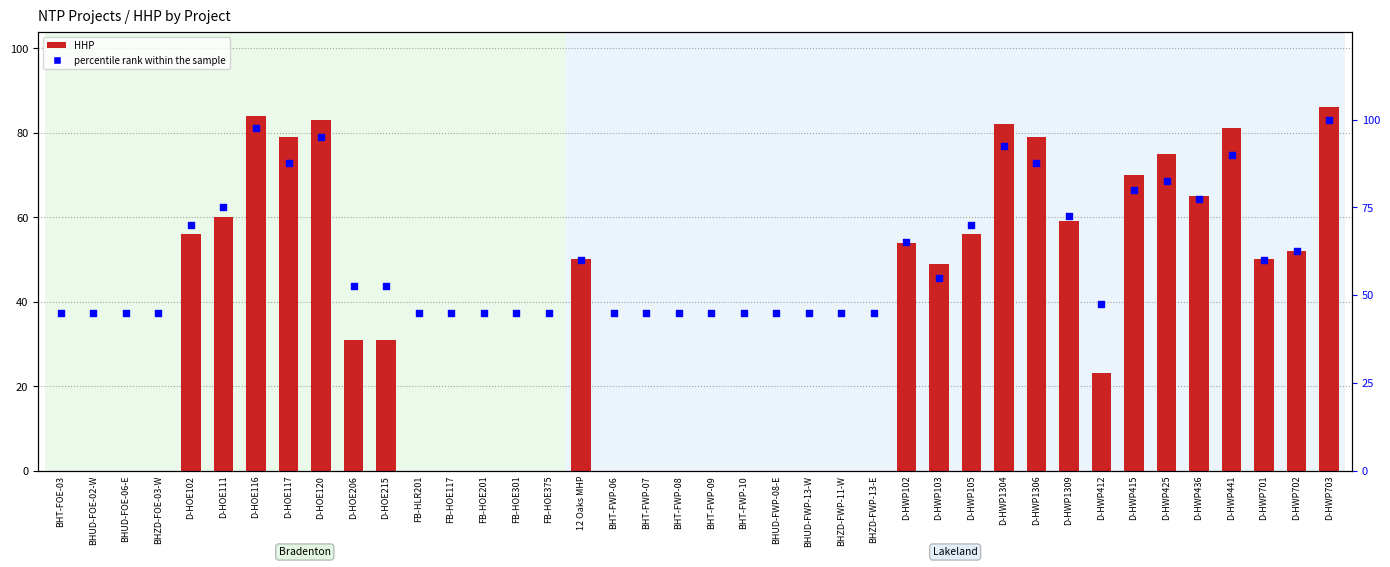

Is the value of percentile rank within the sample at D-HWP103 greater than the value of HHP at D-HWP436?

No